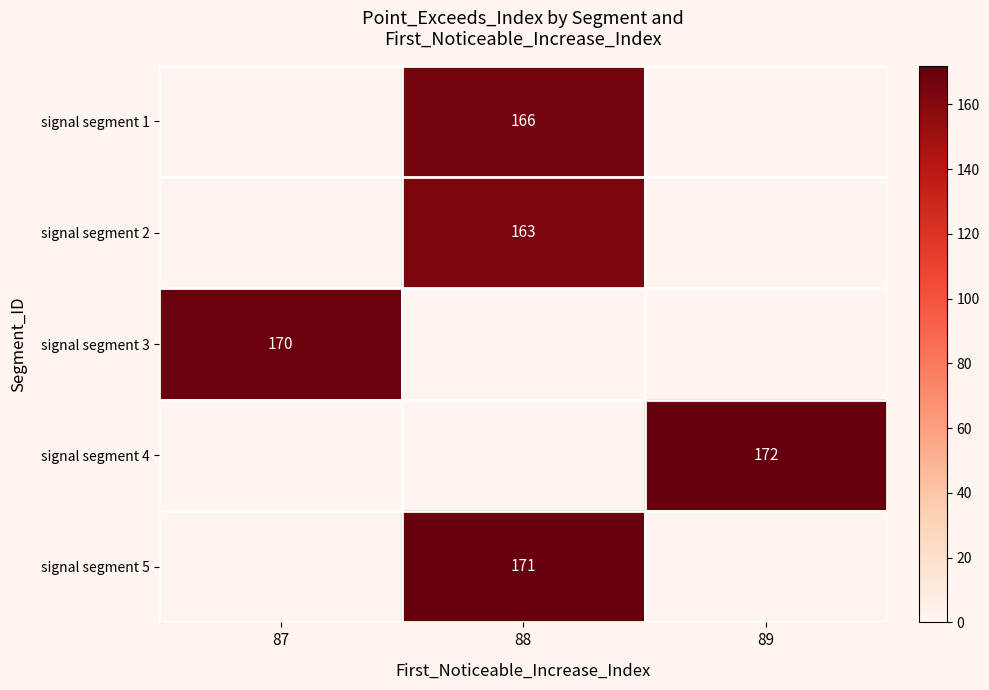

True or false: signal segment 1 has a value of 90 at 88.

False